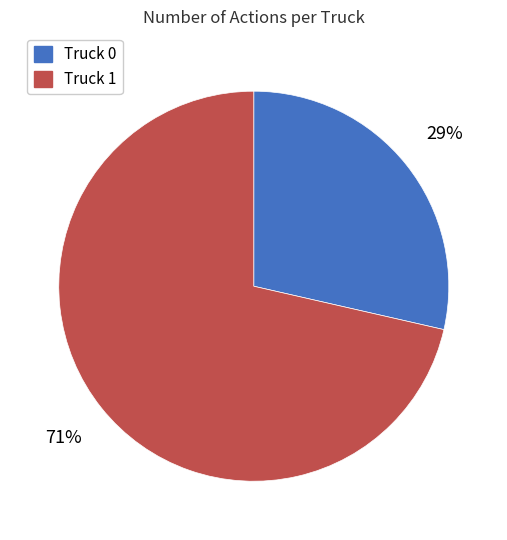

How many slices are in this pie chart?

2